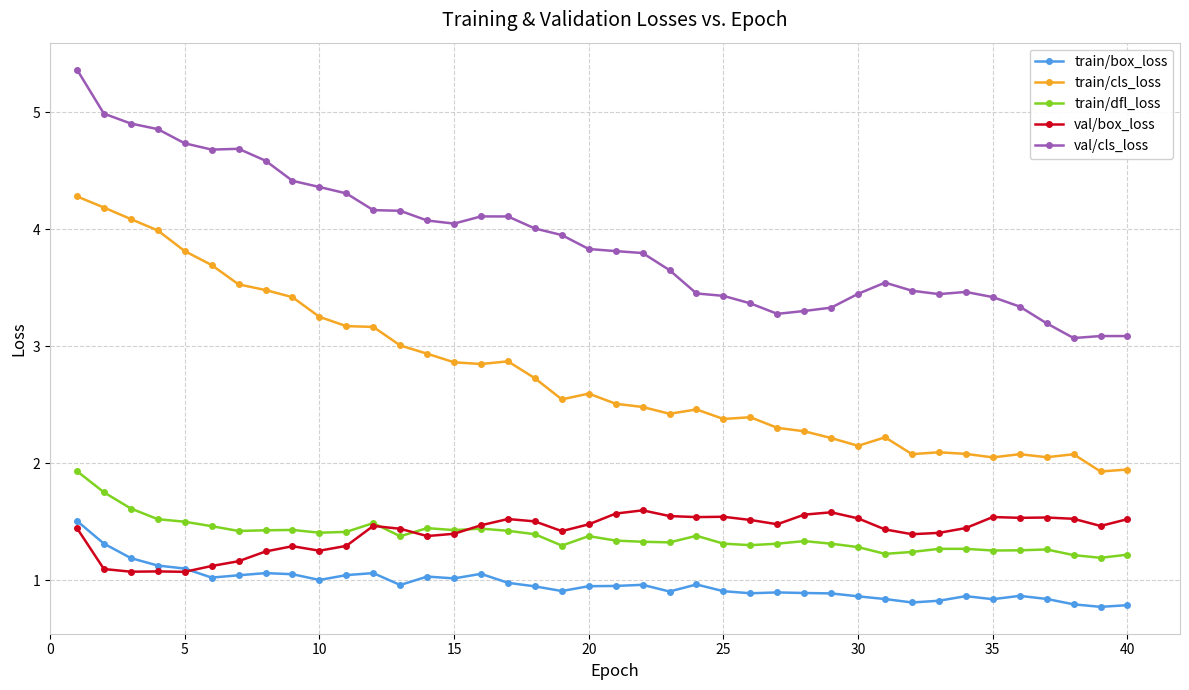

Which series has the largest total across all categories?

val/cls_loss